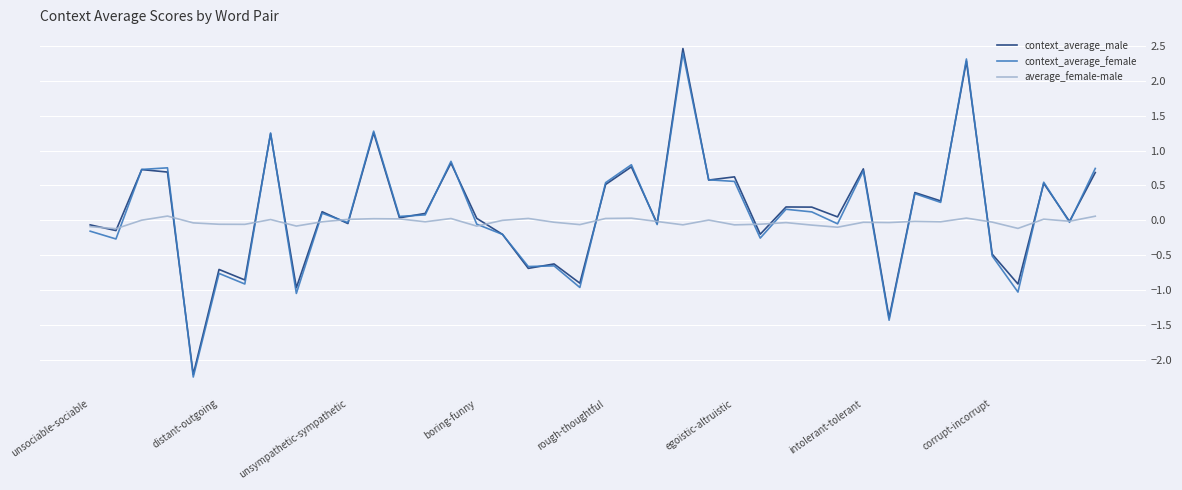

What is the highest value of the context_average_male series?

2.5